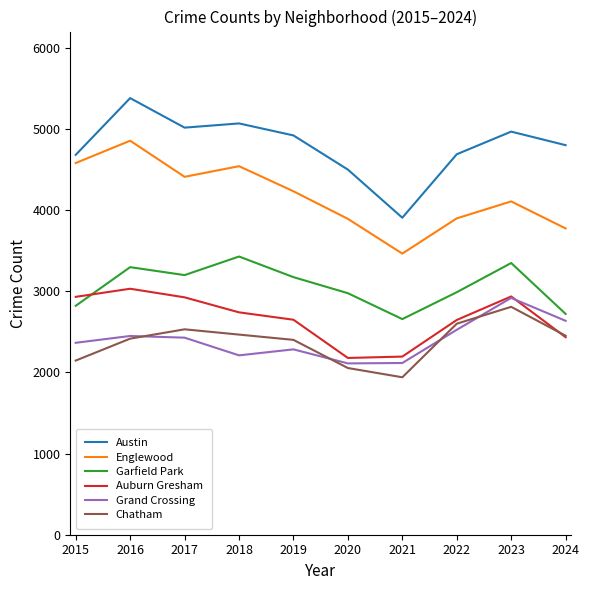

The value of Chatham at 2017 is 4239. True or false?

False